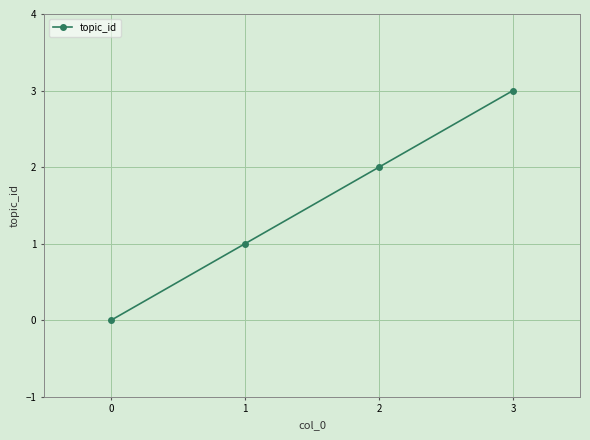

Does the chart display data point markers on the line(s)?

Yes